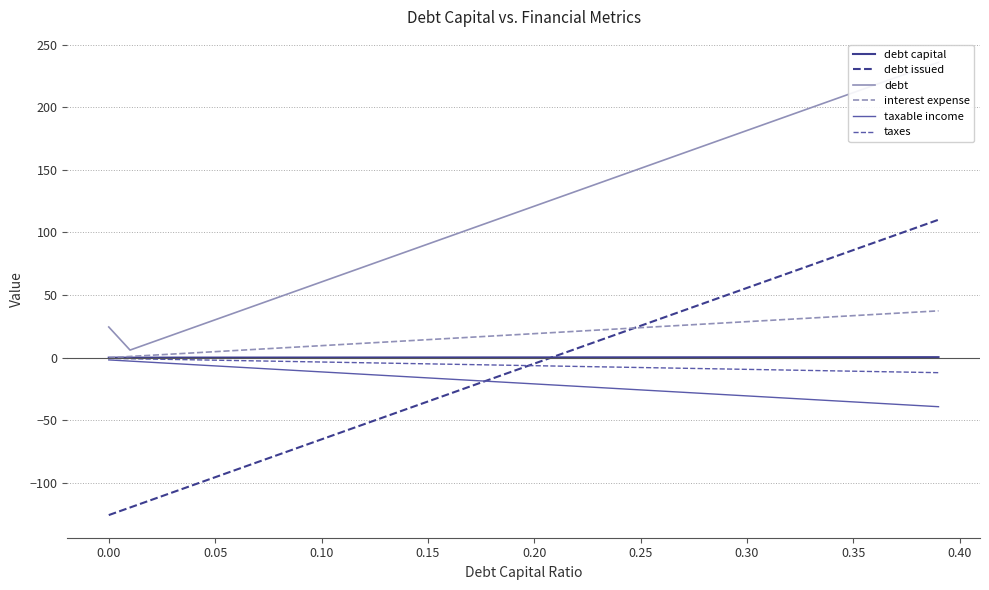

Is it true that debt issued equals -197.0 at 0.00?

False